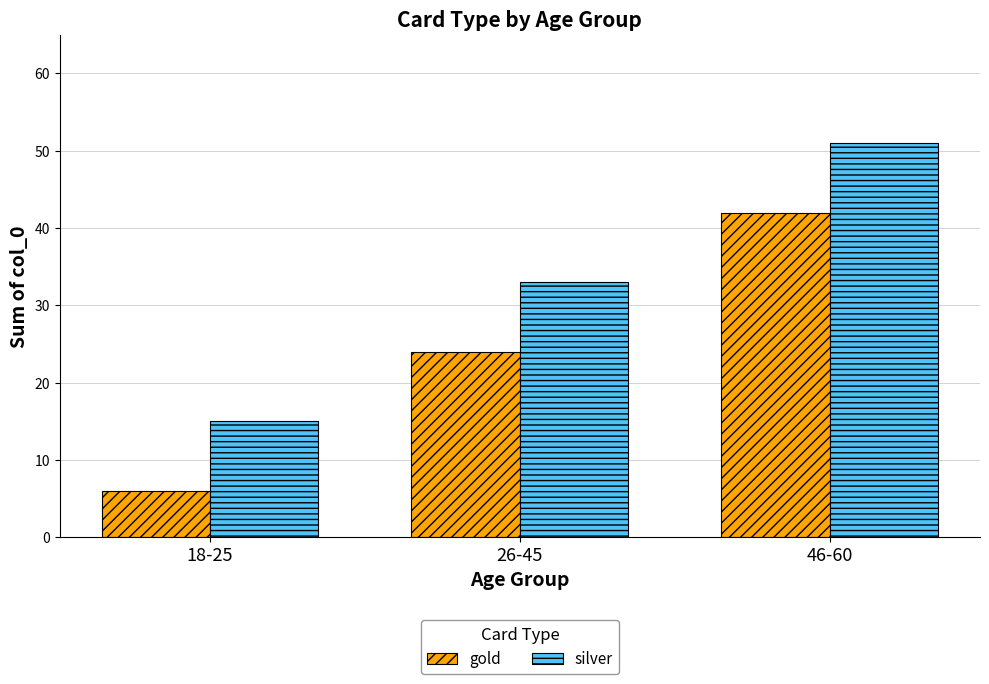

Reading right to left, what are all the values shown in this chart?

gold: 46-60=42	26-45=24	18-25=6
silver: 46-60=51	26-45=33	18-25=15